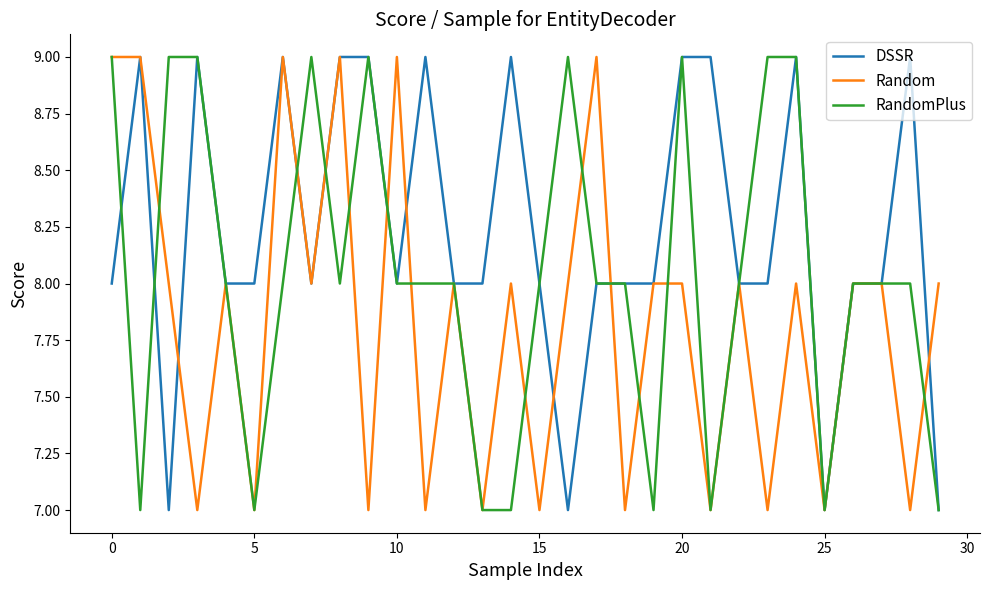

True or false: RandomPlus and DSSR intersect in this chart.

True